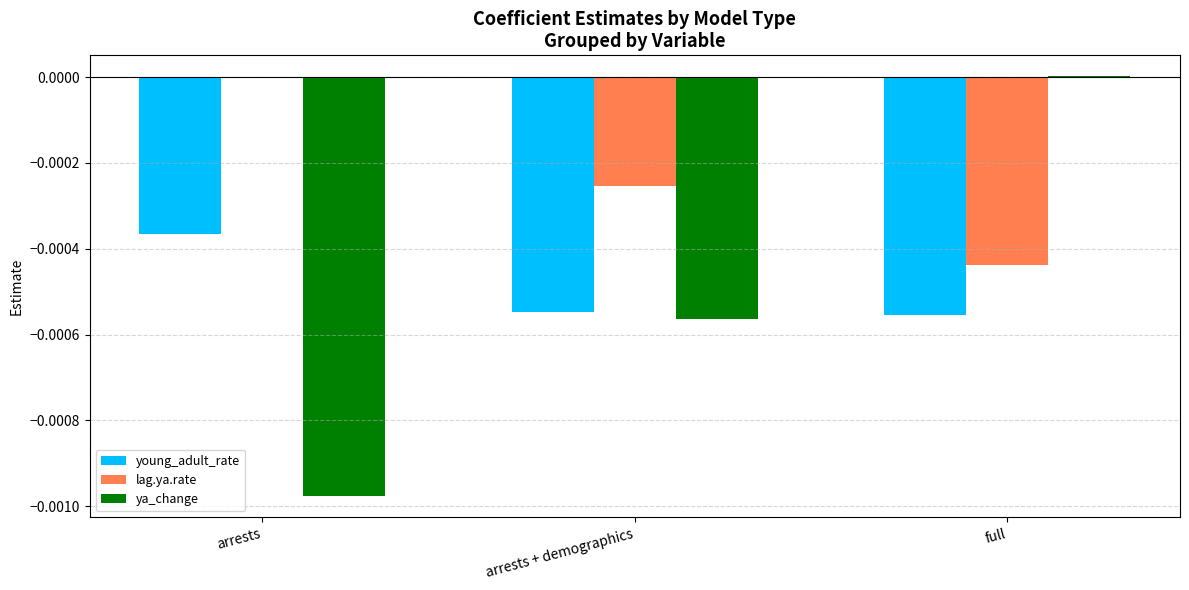

True or false: young_adult_rate has a value of -0.0 at full.

True